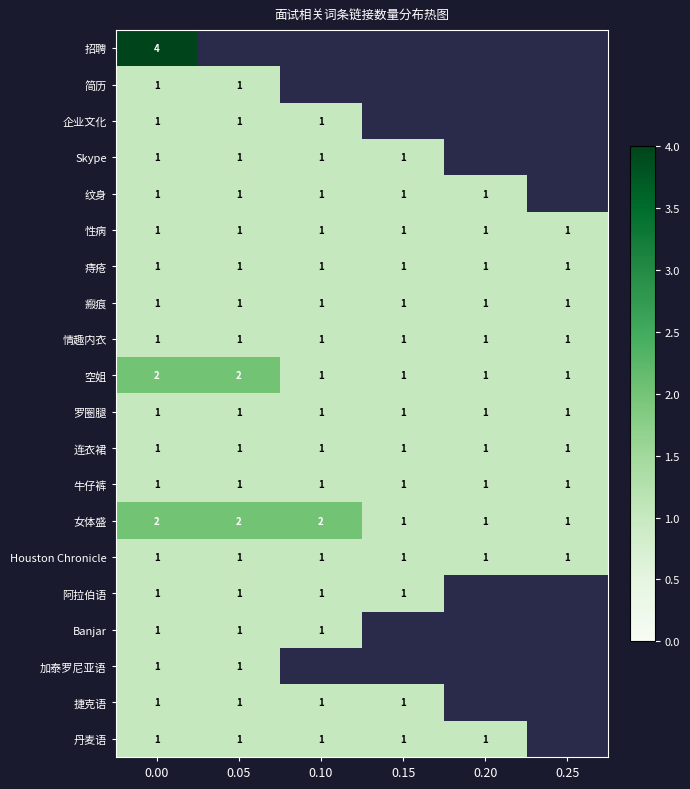

Is it true that 丹麦语 equals 1 at 0.15?

True